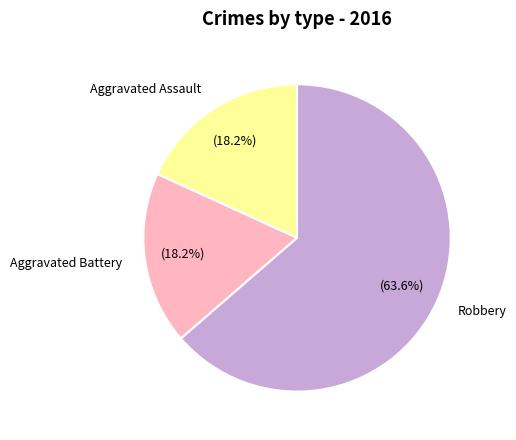

What percentage is the Aggravated Assault slice, to the nearest percent?

18%